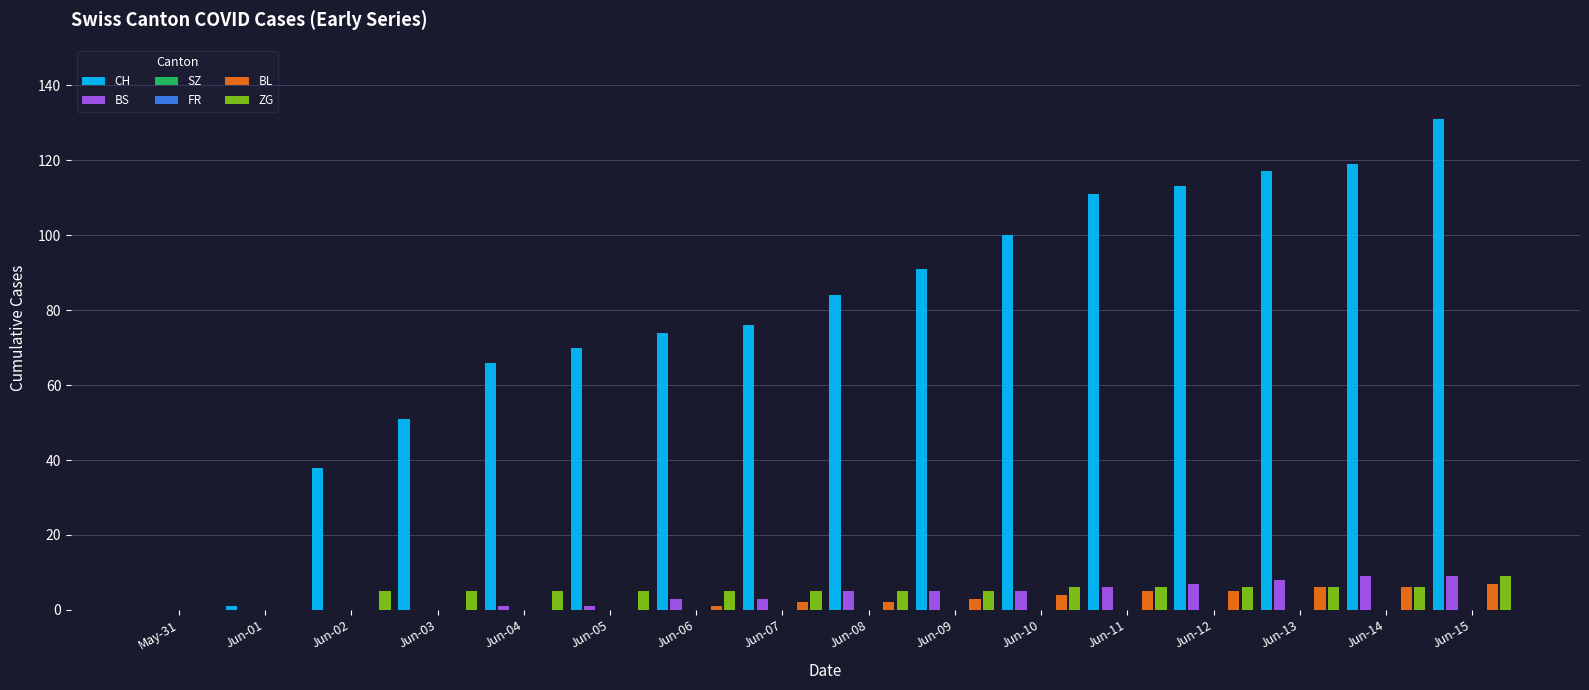

What is the difference between the highest and lowest values at Jun-13?

117